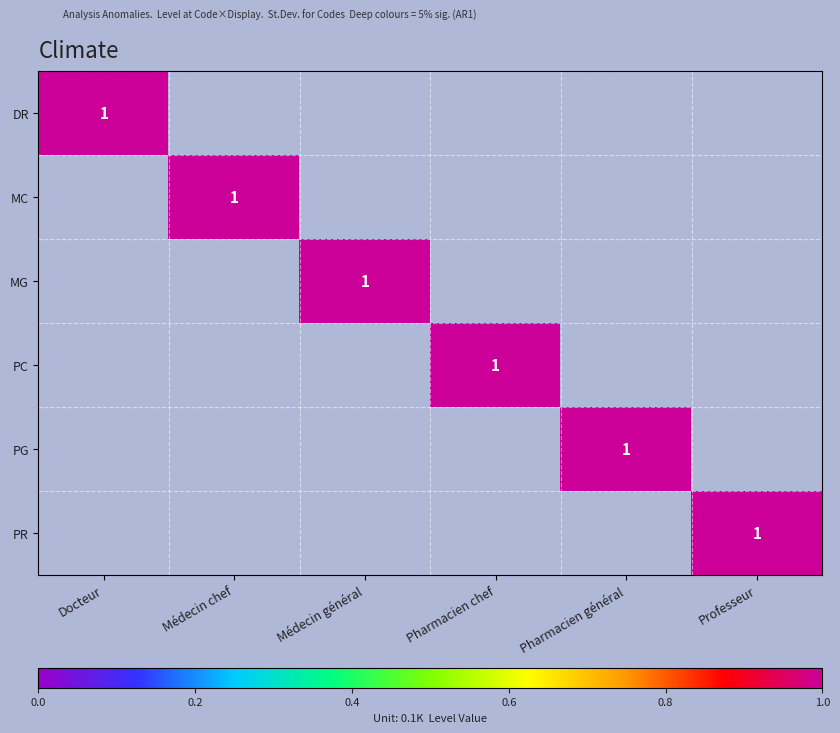

True or false: PR has a value of 1 at Professeur.

True